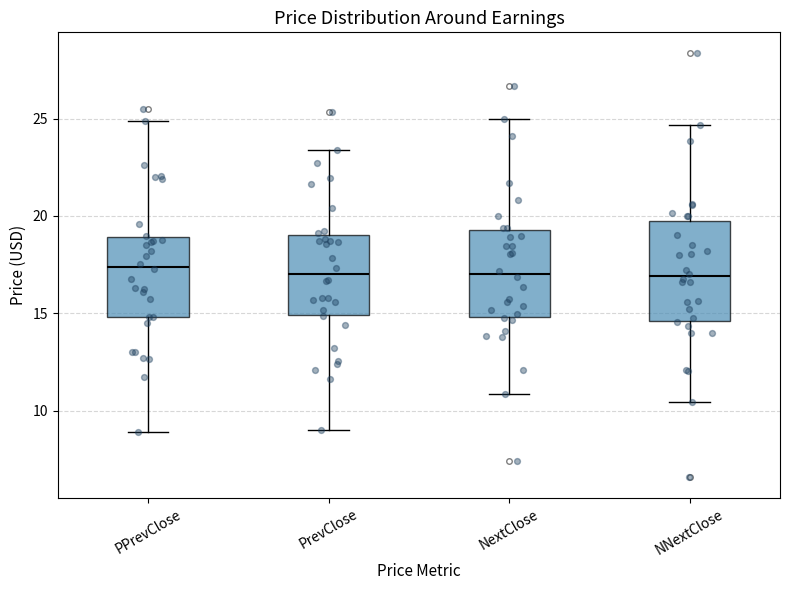

Where is the upper edge of the box for NextClose on the y-axis? The values are not printed on the chart, so give them approximately, as read against the axis.

19.5